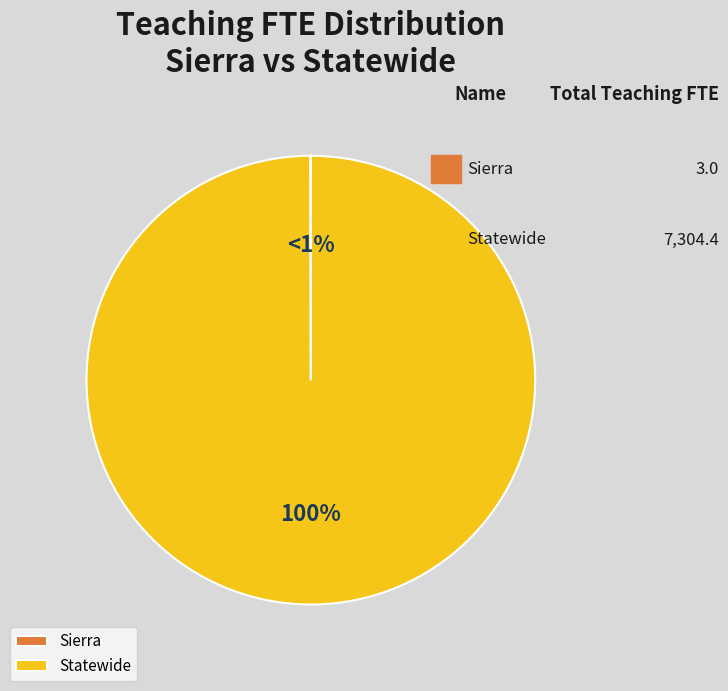

To the nearest percent, what percentage of the pie is Statewide?

100%